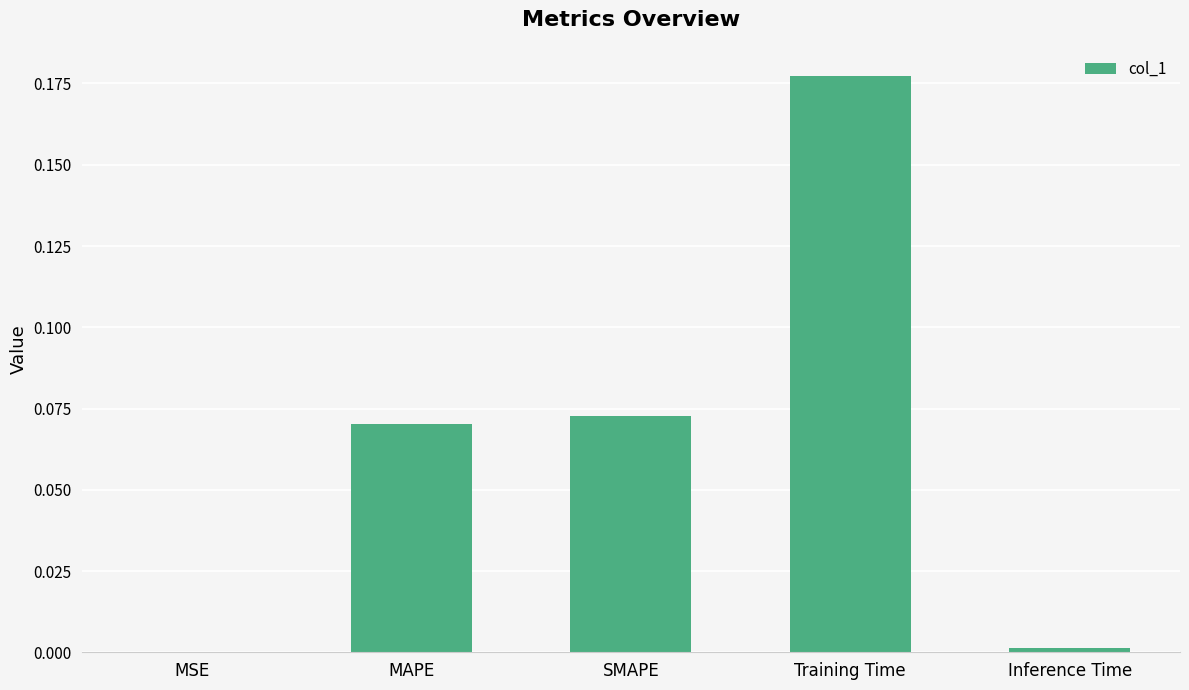

Are the bars grouped side by side (vs. stacked)?

No